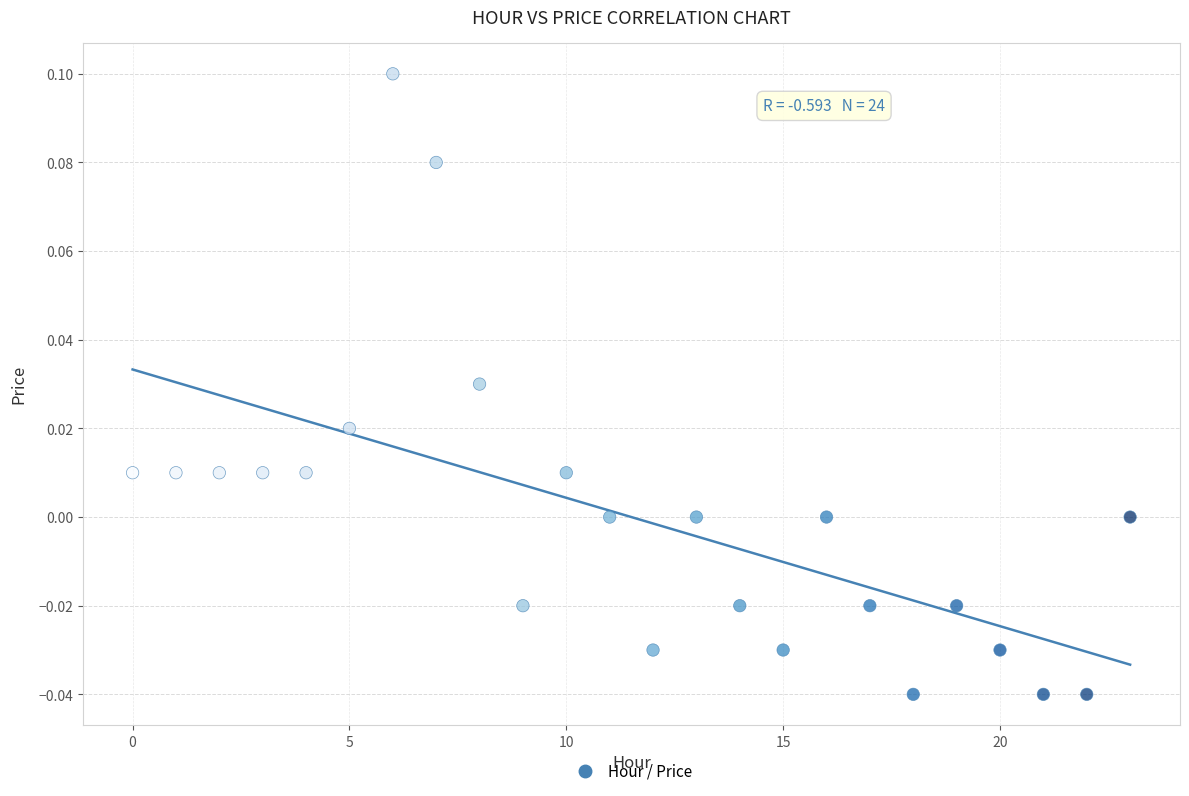

Count the number of points in this scatter plot.

24